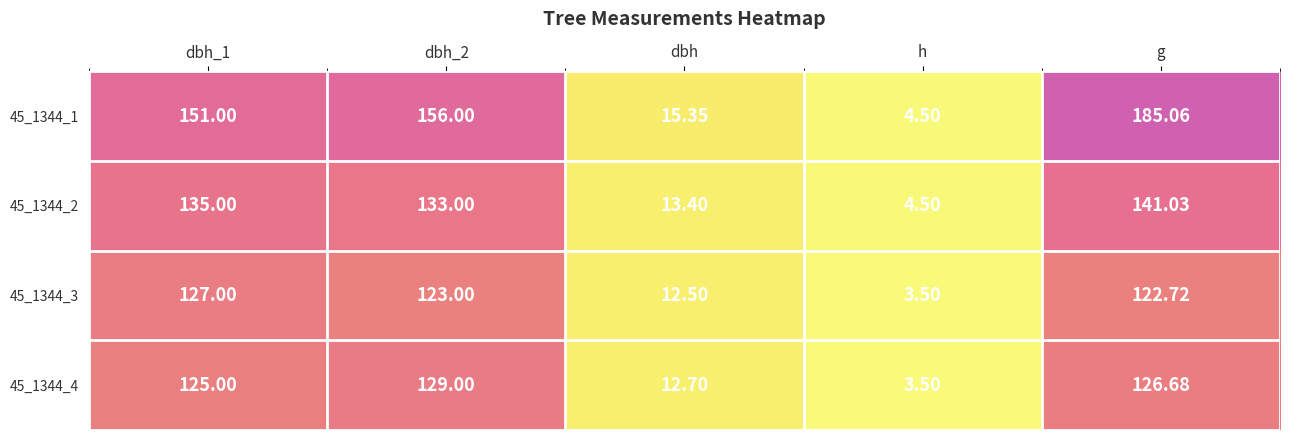

At which category is the sum across all series the highest?

g